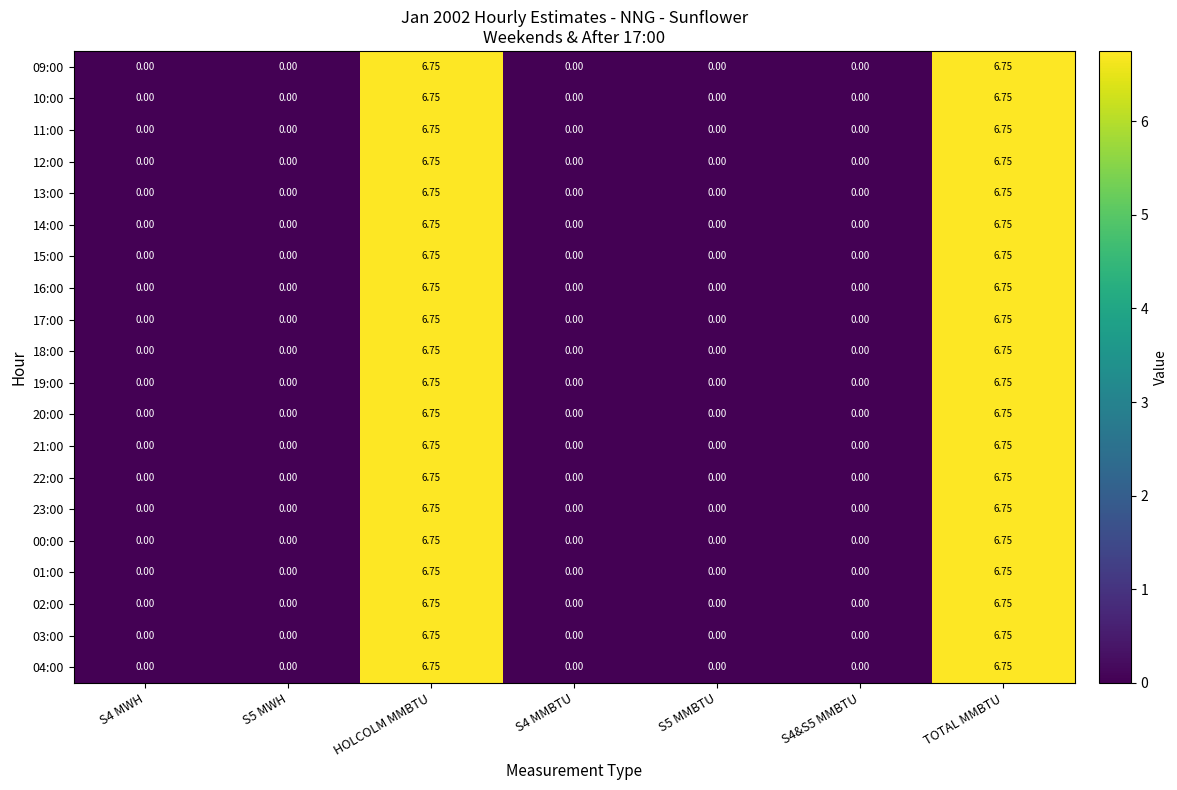

What is the highest value of the 09:00 series?

6.8